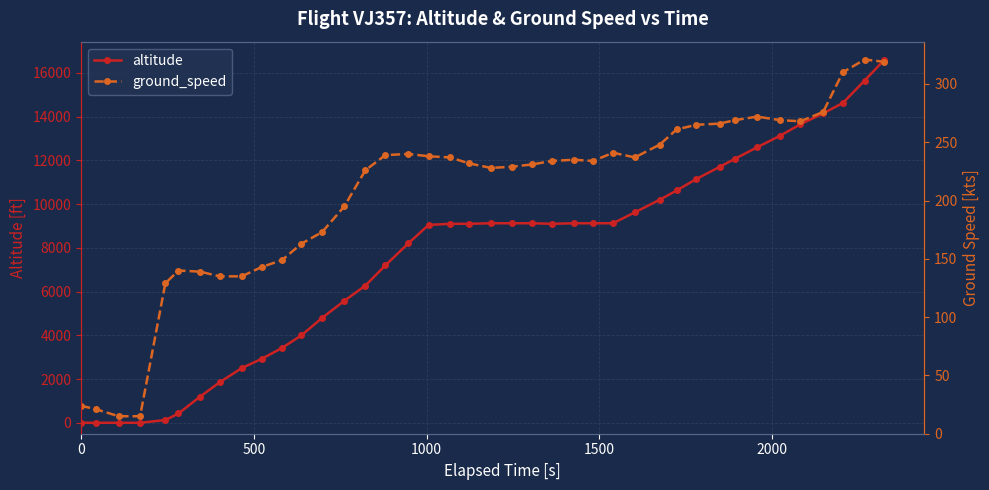

What is the highest value of the altitude series?

16600